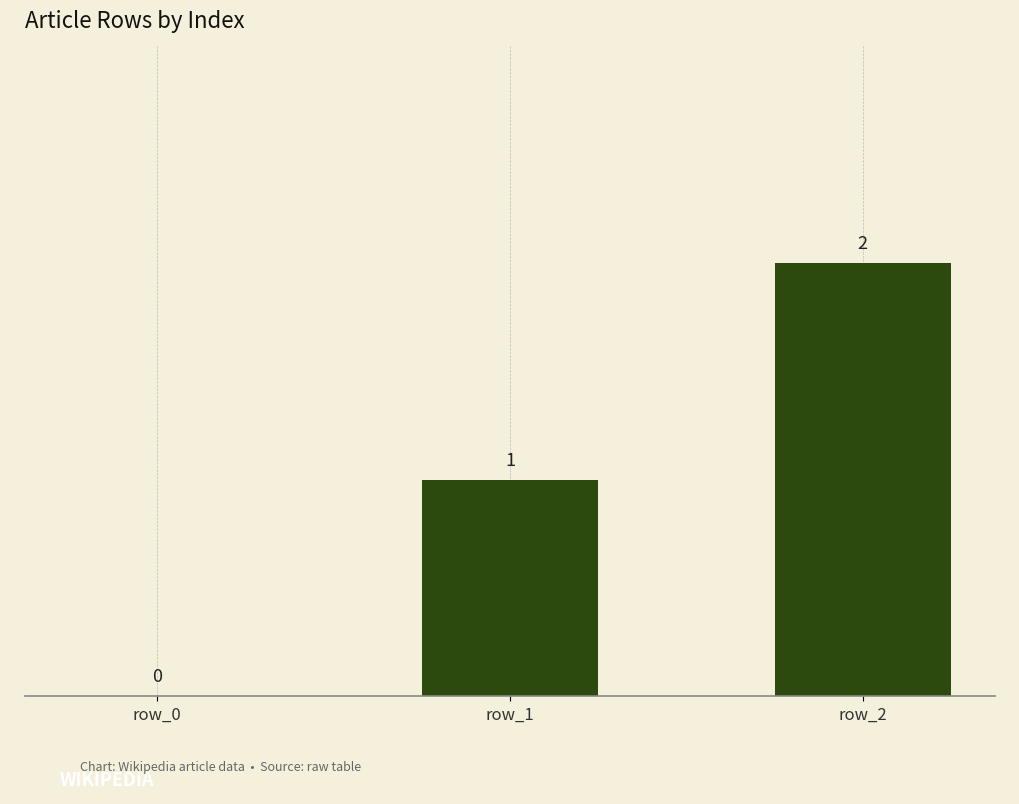

How many positive values are there?

2